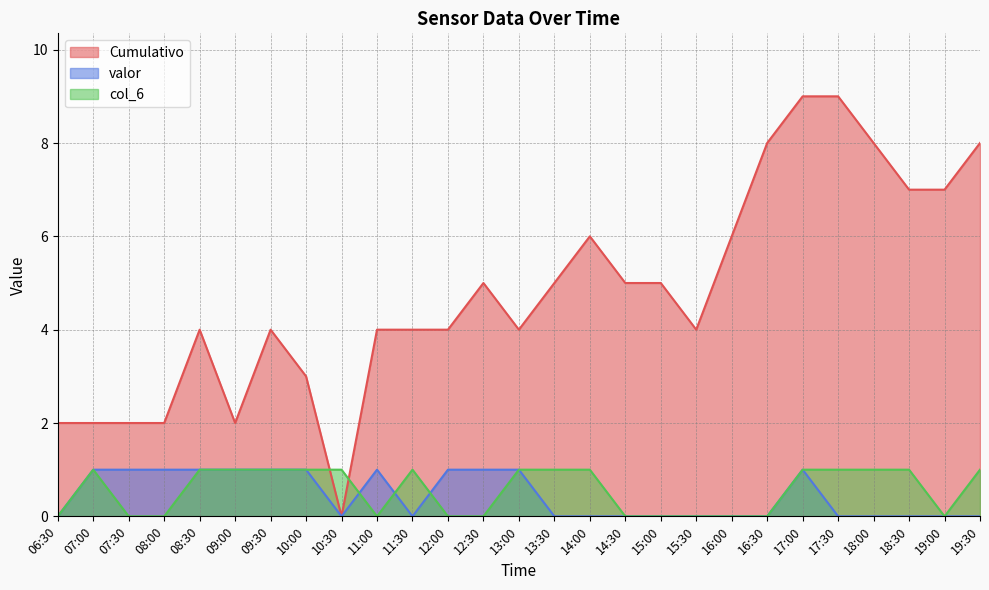

Between 17:30 and 13:00, which is larger?

17:30